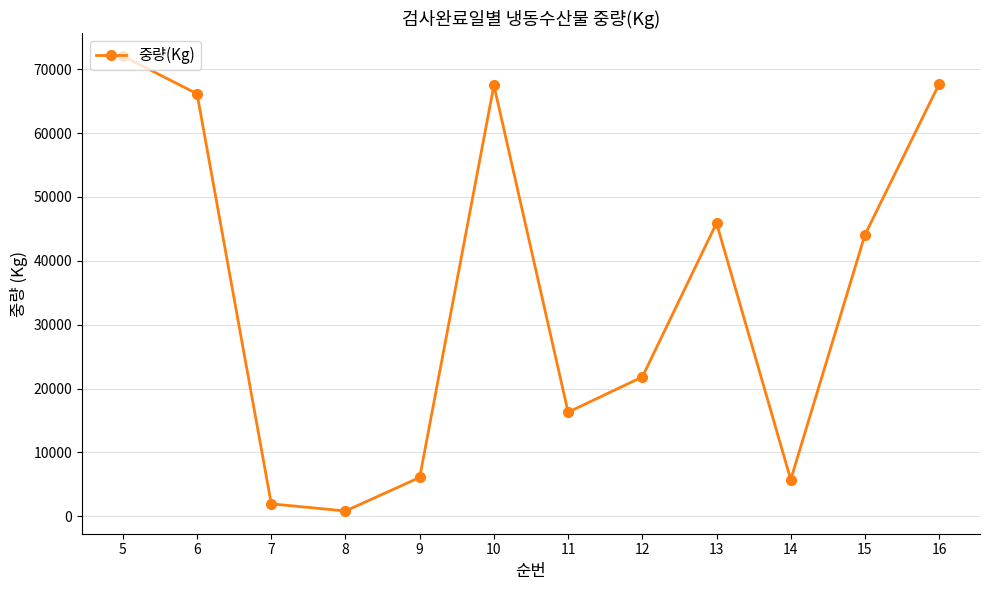

At which category does the data reach its first local peak?

10